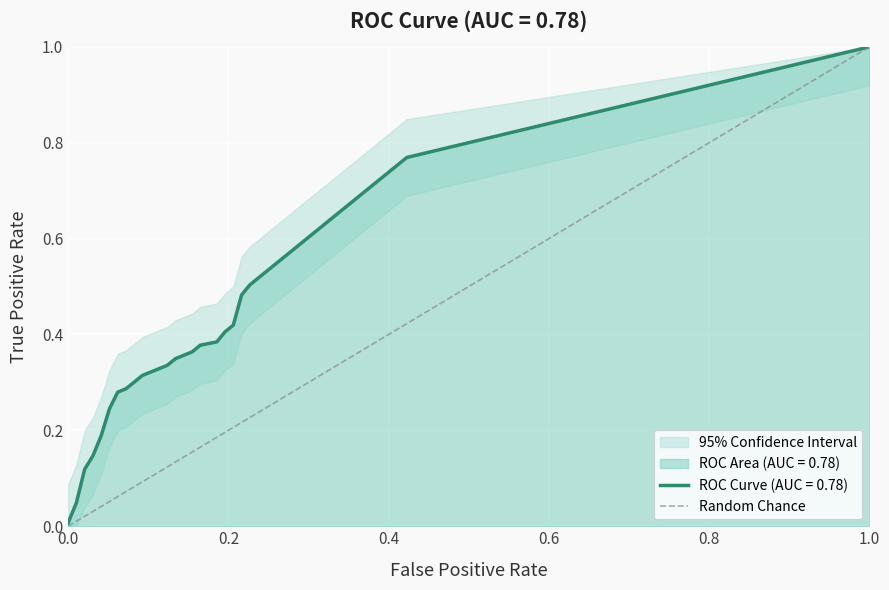

What is the sum of all values?

1